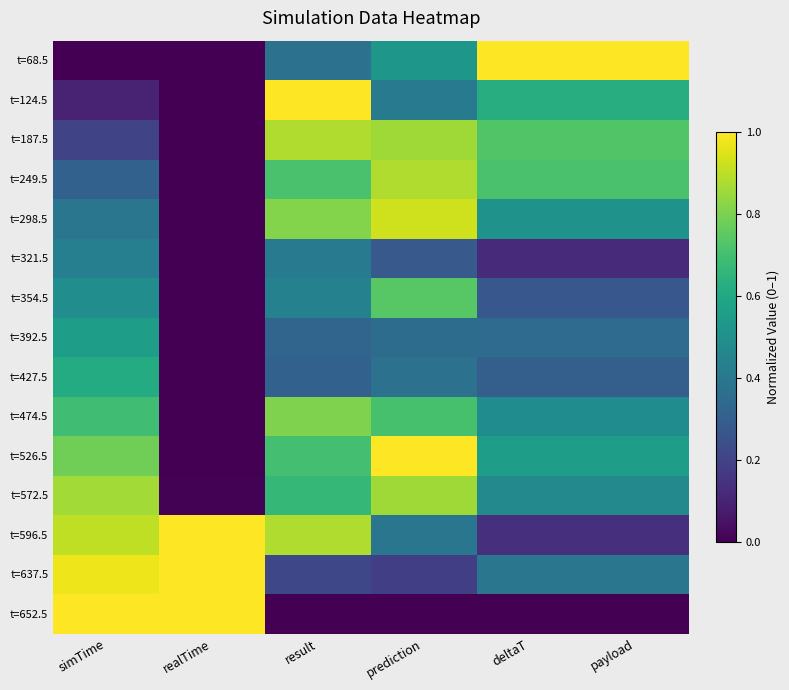

Which series has the largest total across all categories?

t=526.5